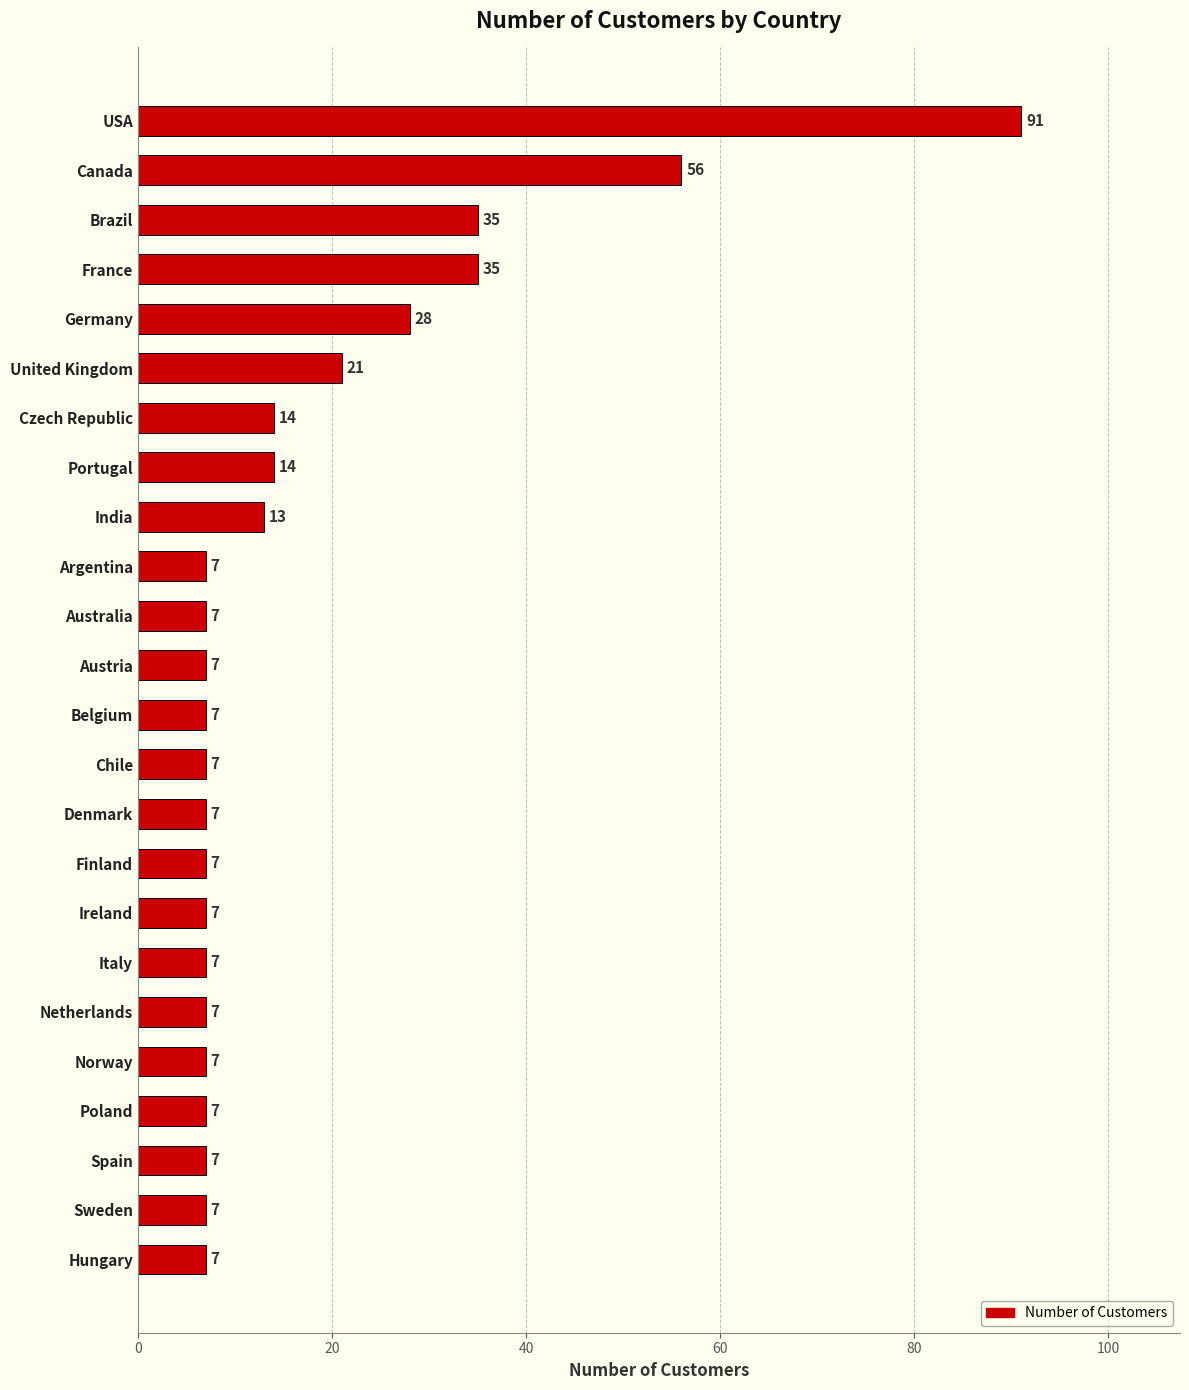

Reading top to bottom, what are all the values shown in this chart?

91	56	35	35	28	21	14	14	13	7	7	7	7	7	7	7	7	7	7	7	7	7	7	7